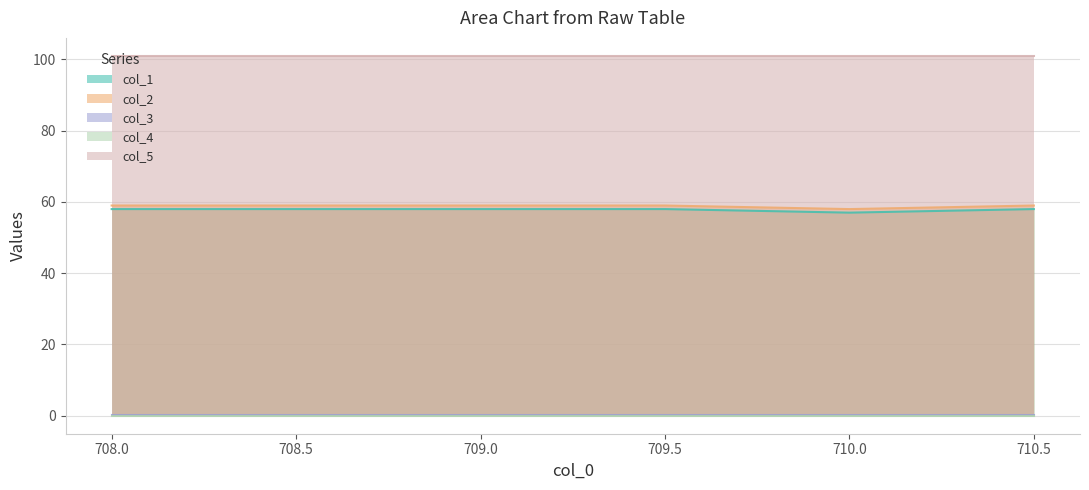

Between 708.5 and 709.5, which series saw the biggest shift?

col_1